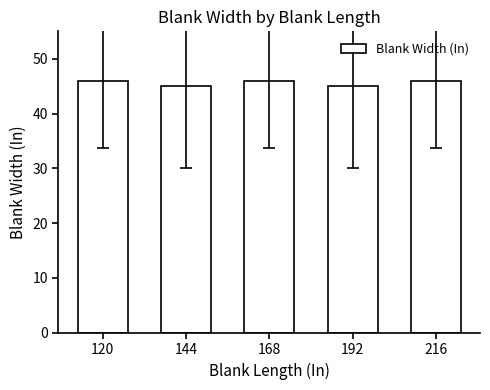

Between 168 and 192, which is larger?

168